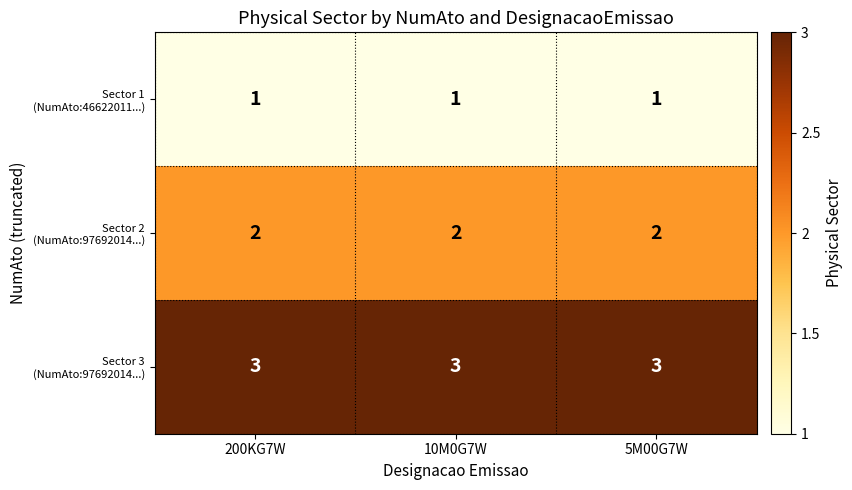

What is the maximum value shown in the chart?

3